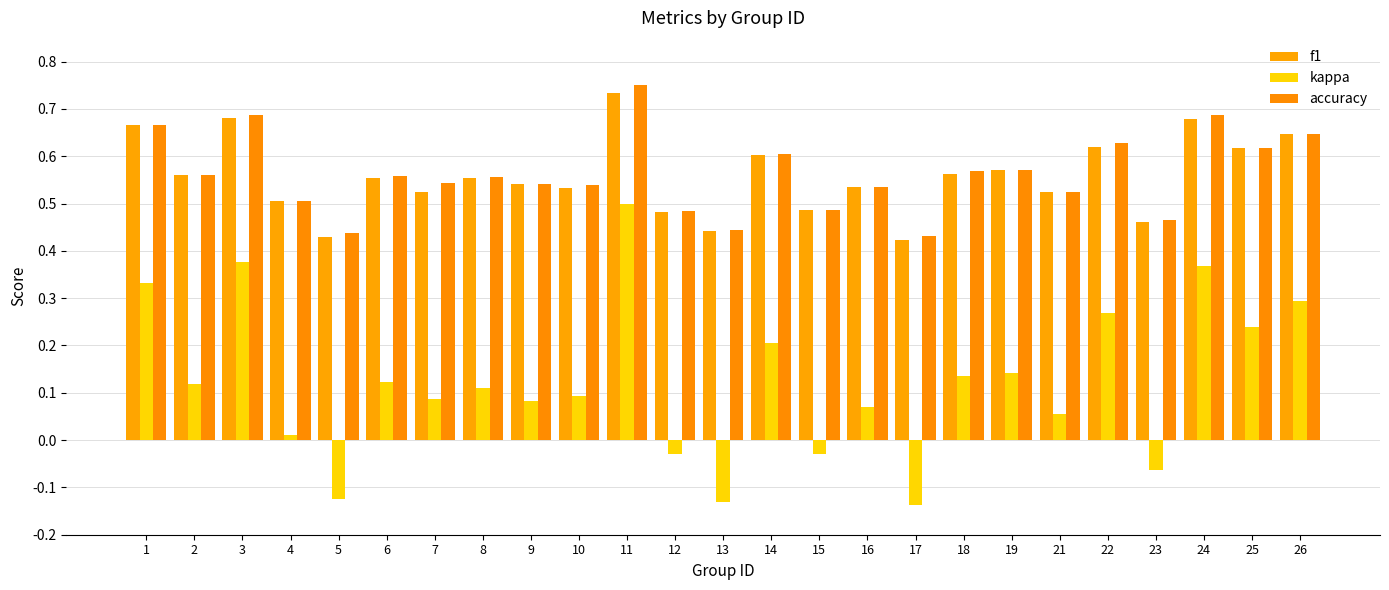

Which series changed the most between 8 and 15?

kappa